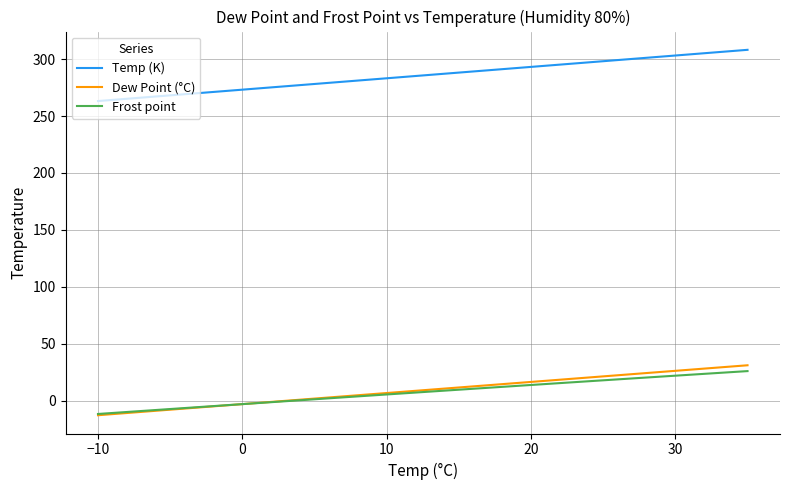

True or false: Frost point and Temp (K) intersect in this chart.

False